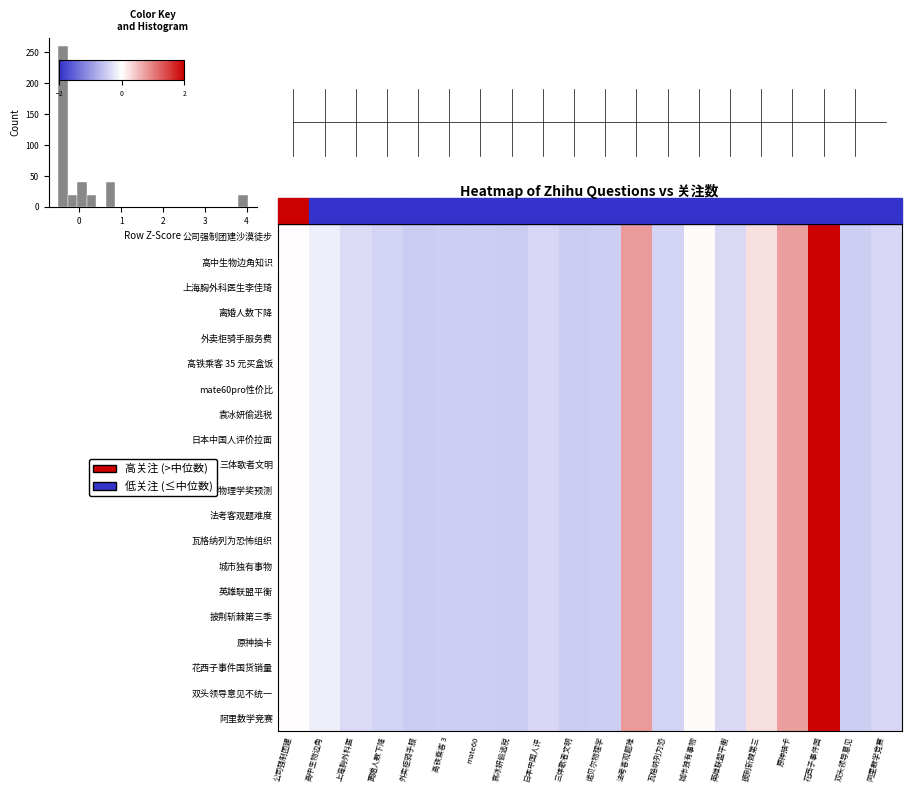

Reading left to right, list all the values displayed in this chart.

row_0: 0.0	-0.1	-0.4	-0.4	-0.5	-0.5	-0.5	-0.5	-0.4	-0.5	-0.5	0.8	-0.4	0.0	-0.4	0.2	0.8	4.0	-0.5	-0.4
row_1: 0.0	-0.1	-0.4	-0.4	-0.5	-0.5	-0.5	-0.5	-0.4	-0.5	-0.5	0.8	-0.4	0.0	-0.4	0.2	0.8	4.0	-0.5	-0.4
row_2: 0.0	-0.1	-0.4	-0.4	-0.5	-0.5	-0.5	-0.5	-0.4	-0.5	-0.5	0.8	-0.4	0.0	-0.4	0.2	0.8	4.0	-0.5	-0.4
row_3: 0.0	-0.1	-0.4	-0.4	-0.5	-0.5	-0.5	-0.5	-0.4	-0.5	-0.5	0.8	-0.4	0.0	-0.4	0.2	0.8	4.0	-0.5	-0.4
row_4: 0.0	-0.1	-0.4	-0.4	-0.5	-0.5	-0.5	-0.5	-0.4	-0.5	-0.5	0.8	-0.4	0.0	-0.4	0.2	0.8	4.0	-0.5	-0.4
row_5: 0.0	-0.1	-0.4	-0.4	-0.5	-0.5	-0.5	-0.5	-0.4	-0.5	-0.5	0.8	-0.4	0.0	-0.4	0.2	0.8	4.0	-0.5	-0.4
row_6: 0.0	-0.1	-0.4	-0.4	-0.5	-0.5	-0.5	-0.5	-0.4	-0.5	-0.5	0.8	-0.4	0.0	-0.4	0.2	0.8	4.0	-0.5	-0.4
row_7: 0.0	-0.1	-0.4	-0.4	-0.5	-0.5	-0.5	-0.5	-0.4	-0.5	-0.5	0.8	-0.4	0.0	-0.4	0.2	0.8	4.0	-0.5	-0.4
row_8: 0.0	-0.1	-0.4	-0.4	-0.5	-0.5	-0.5	-0.5	-0.4	-0.5	-0.5	0.8	-0.4	0.0	-0.4	0.2	0.8	4.0	-0.5	-0.4
row_9: 0.0	-0.1	-0.4	-0.4	-0.5	-0.5	-0.5	-0.5	-0.4	-0.5	-0.5	0.8	-0.4	0.0	-0.4	0.2	0.8	4.0	-0.5	-0.4
row_10: 0.0	-0.1	-0.4	-0.4	-0.5	-0.5	-0.5	-0.5	-0.4	-0.5	-0.5	0.8	-0.4	0.0	-0.4	0.2	0.8	4.0	-0.5	-0.4
row_11: 0.0	-0.1	-0.4	-0.4	-0.5	-0.5	-0.5	-0.5	-0.4	-0.5	-0.5	0.8	-0.4	0.0	-0.4	0.2	0.8	4.0	-0.5	-0.4
row_12: 0.0	-0.1	-0.4	-0.4	-0.5	-0.5	-0.5	-0.5	-0.4	-0.5	-0.5	0.8	-0.4	0.0	-0.4	0.2	0.8	4.0	-0.5	-0.4
row_13: 0.0	-0.1	-0.4	-0.4	-0.5	-0.5	-0.5	-0.5	-0.4	-0.5	-0.5	0.8	-0.4	0.0	-0.4	0.2	0.8	4.0	-0.5	-0.4
row_14: 0.0	-0.1	-0.4	-0.4	-0.5	-0.5	-0.5	-0.5	-0.4	-0.5	-0.5	0.8	-0.4	0.0	-0.4	0.2	0.8	4.0	-0.5	-0.4
row_15: 0.0	-0.1	-0.4	-0.4	-0.5	-0.5	-0.5	-0.5	-0.4	-0.5	-0.5	0.8	-0.4	0.0	-0.4	0.2	0.8	4.0	-0.5	-0.4
row_16: 0.0	-0.1	-0.4	-0.4	-0.5	-0.5	-0.5	-0.5	-0.4	-0.5	-0.5	0.8	-0.4	0.0	-0.4	0.2	0.8	4.0	-0.5	-0.4
row_17: 0.0	-0.1	-0.4	-0.4	-0.5	-0.5	-0.5	-0.5	-0.4	-0.5	-0.5	0.8	-0.4	0.0	-0.4	0.2	0.8	4.0	-0.5	-0.4
row_18: 0.0	-0.1	-0.4	-0.4	-0.5	-0.5	-0.5	-0.5	-0.4	-0.5	-0.5	0.8	-0.4	0.0	-0.4	0.2	0.8	4.0	-0.5	-0.4
row_19: 0.0	-0.1	-0.4	-0.4	-0.5	-0.5	-0.5	-0.5	-0.4	-0.5	-0.5	0.8	-0.4	0.0	-0.4	0.2	0.8	4.0	-0.5	-0.4